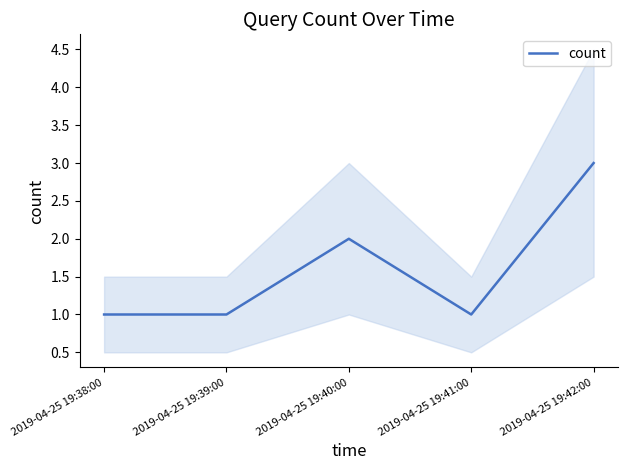

What is the ratio of the value at 2019-04-25 19:38:00 to the value at 2019-04-25 19:40:00?

0.5